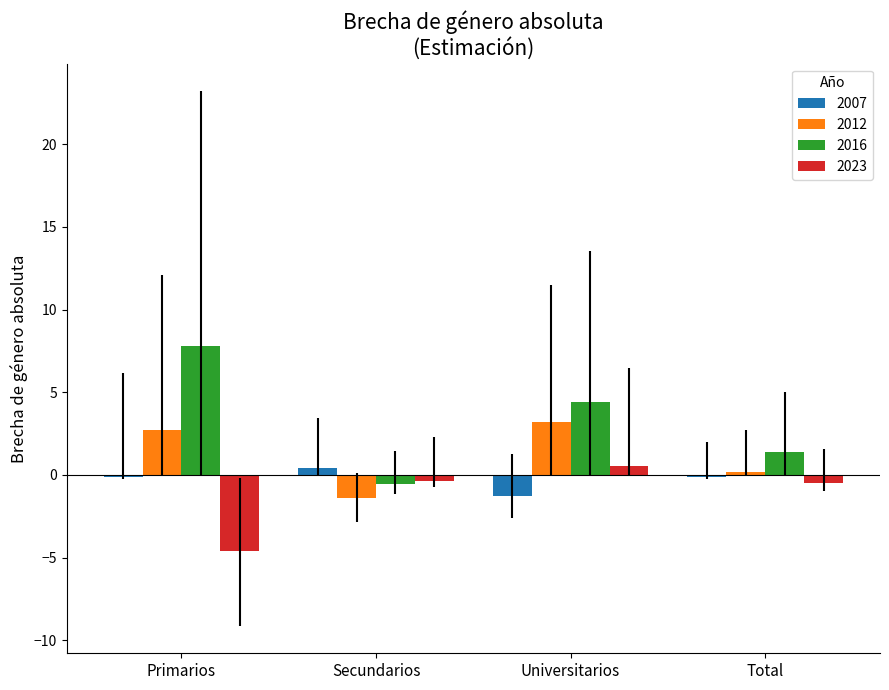

What is the sum of the 2023 values at Primarios and Secundarios?

-4.9